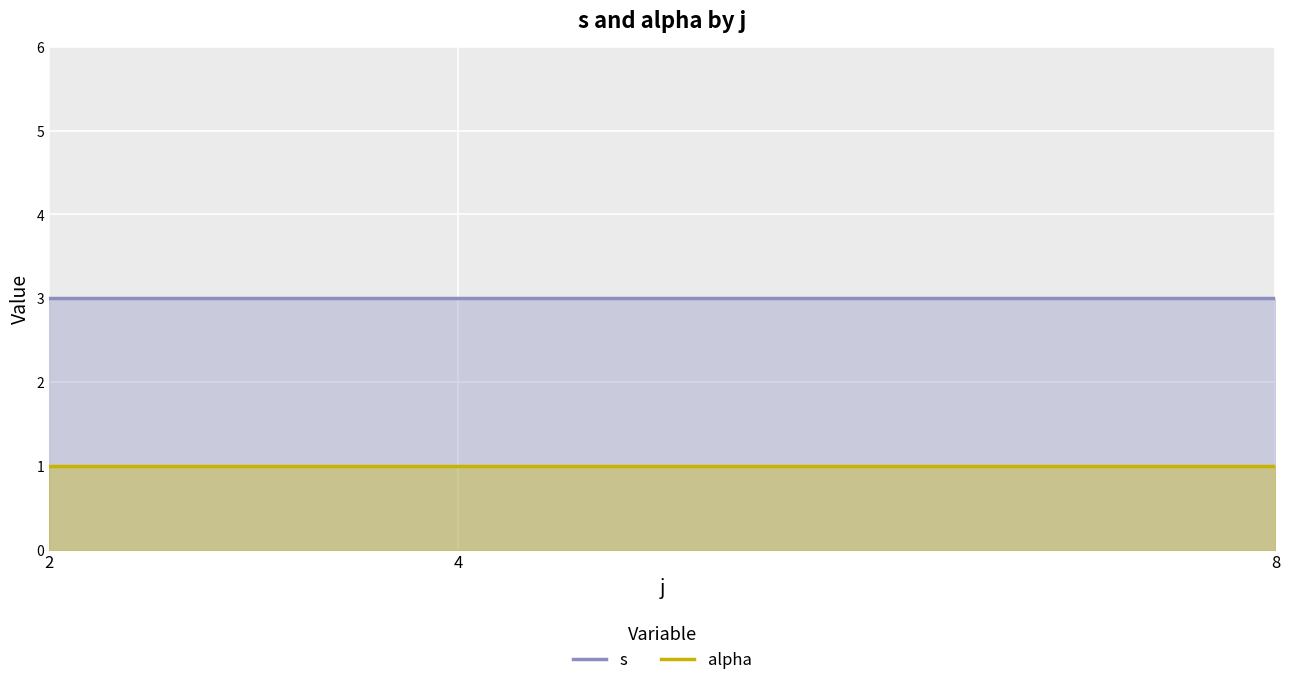

At which category is the sum across all series the highest?

2